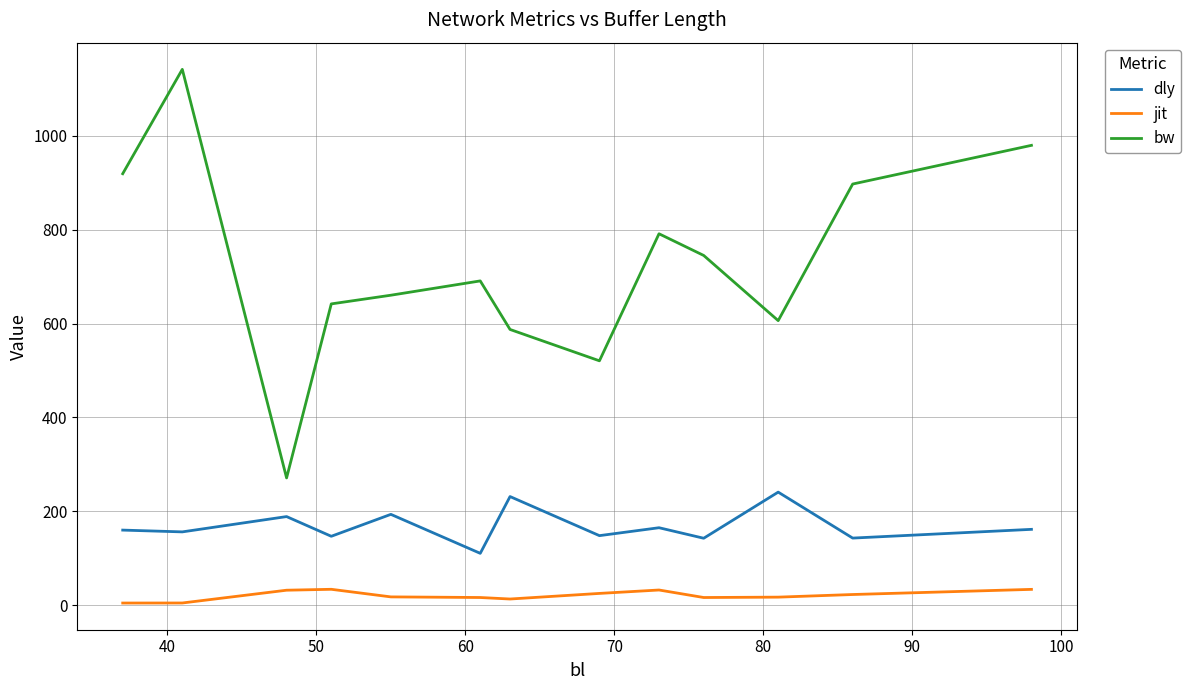

What is the difference between the maximum and minimum values in the bw series?

871.0